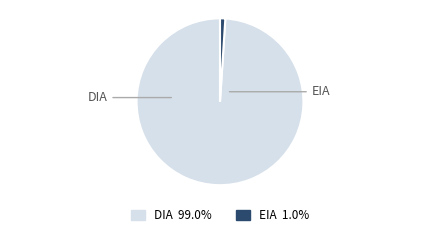

True or false: EIA accounts for 1% of the total.

True